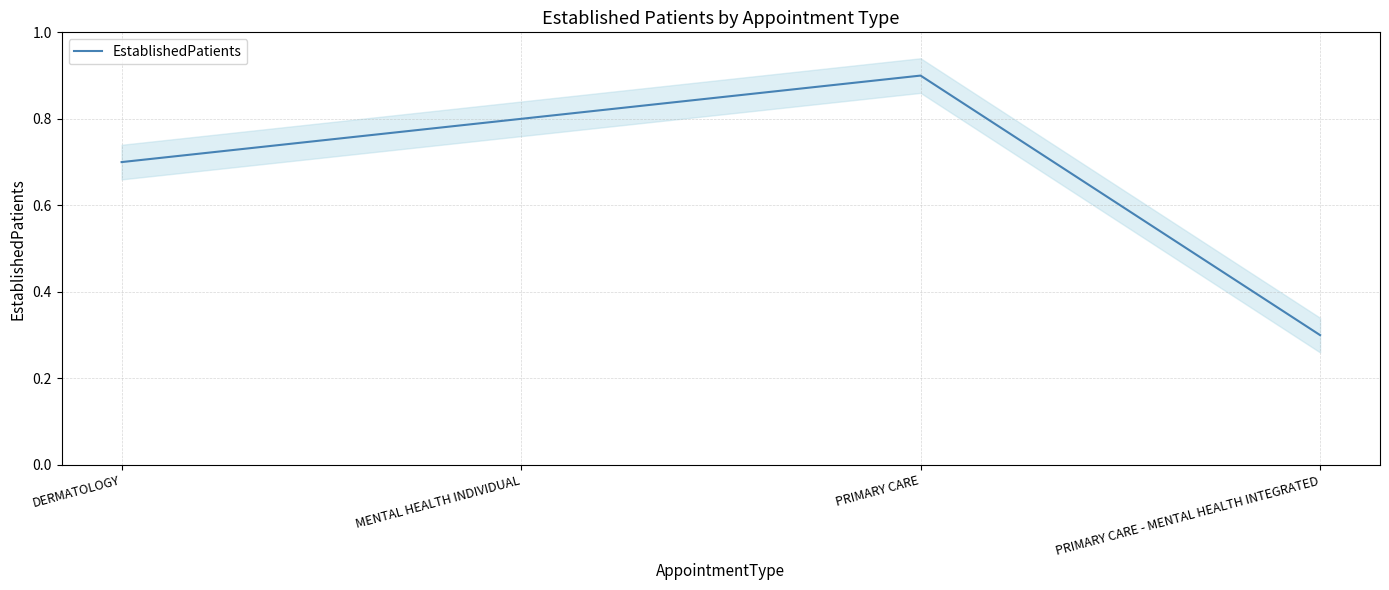

How many lines are shown in the chart?

1